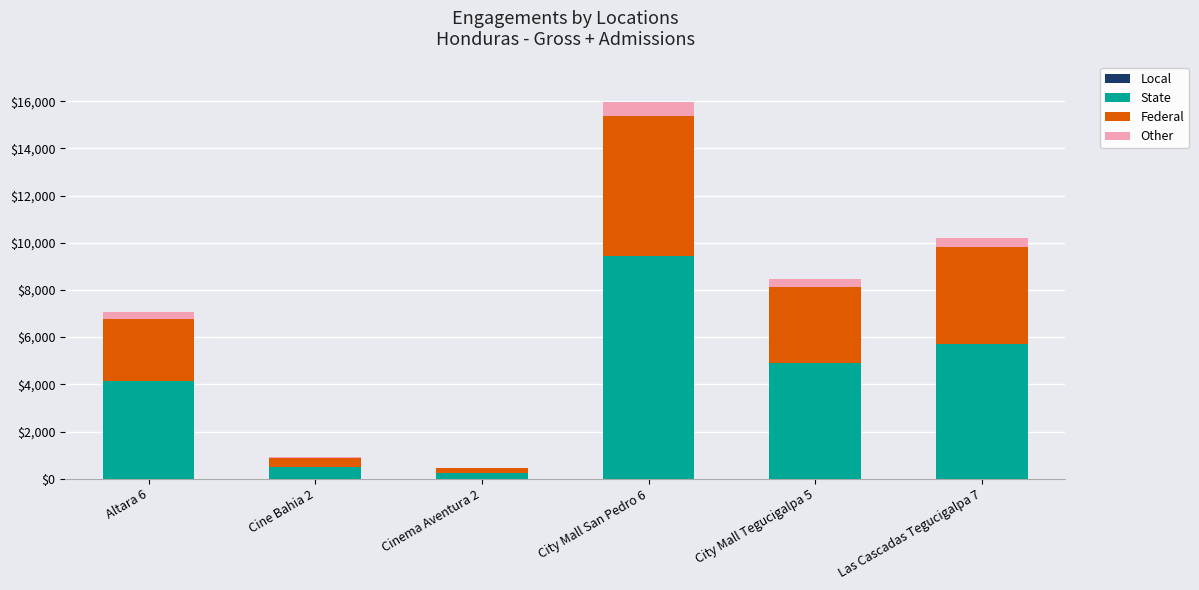

At which category is the sum across all series the highest?

City Mall San Pedro 6